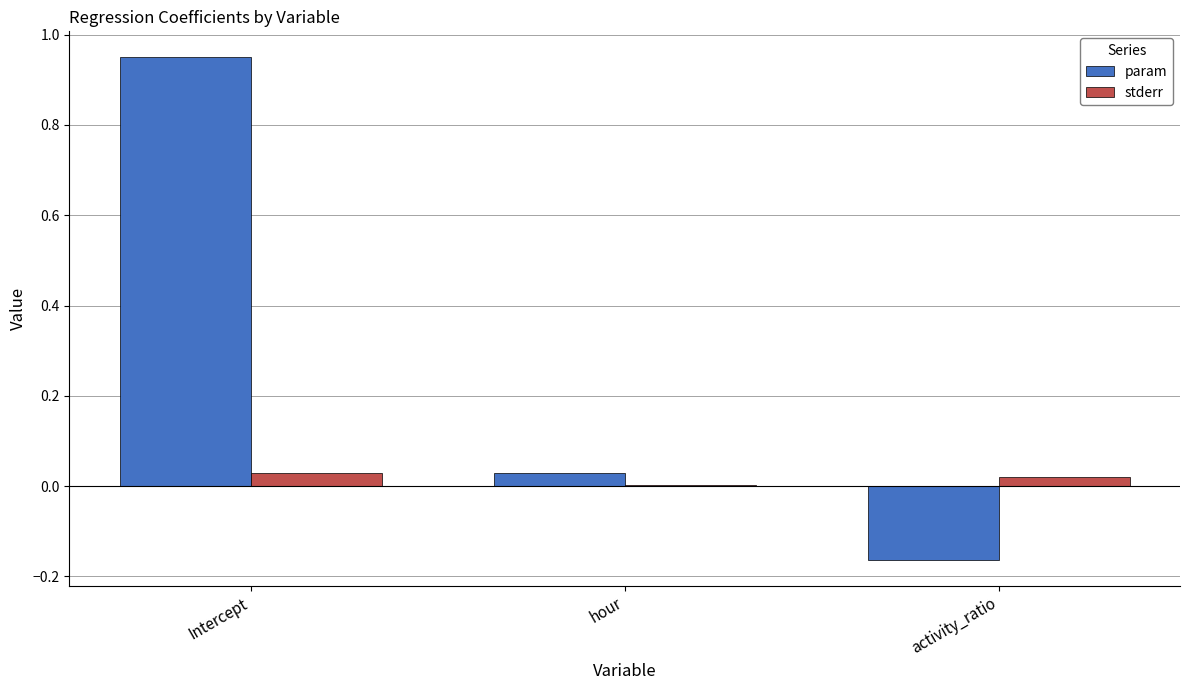

Is the value of stderr at hour greater than the value of param at hour?

No